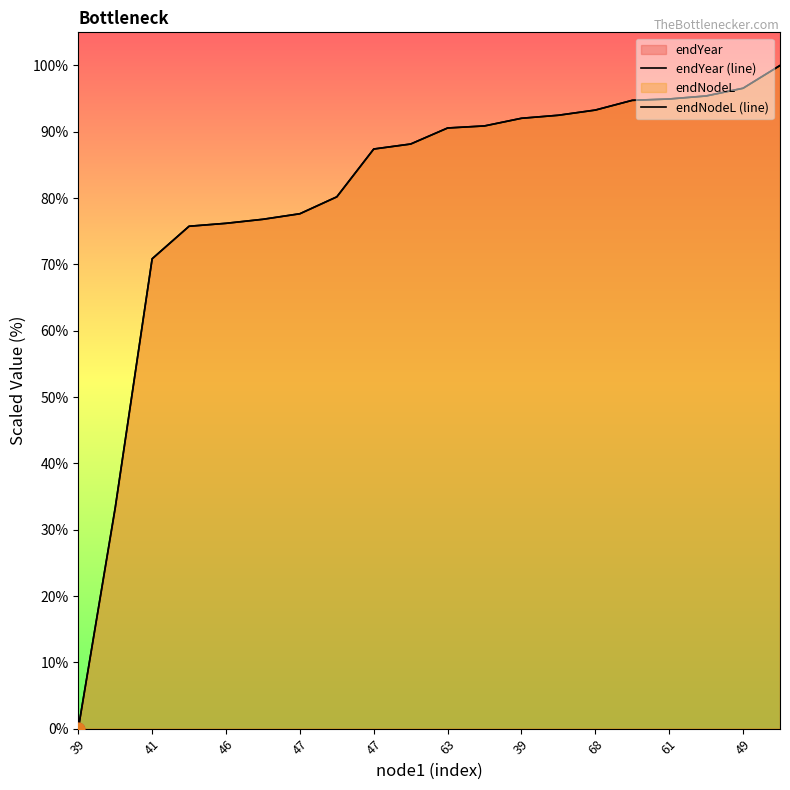

Which series contains the highest Y value?

endYear (line)